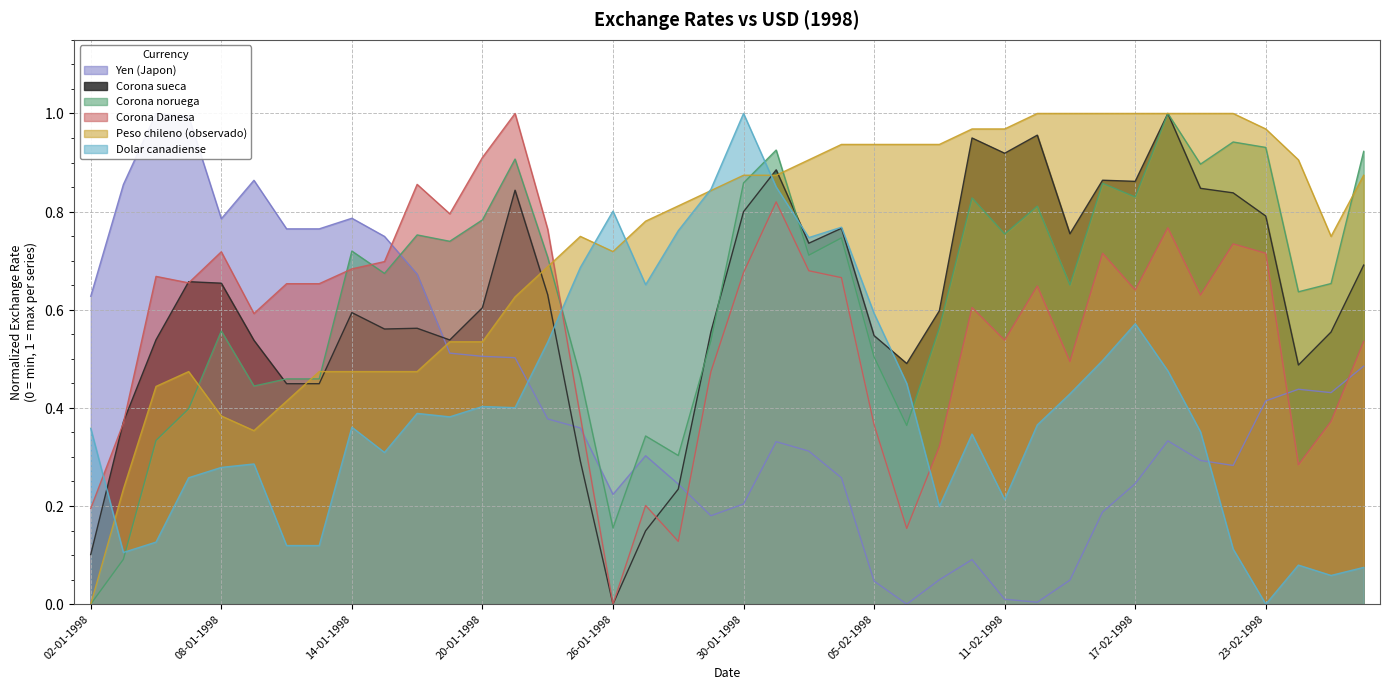

What is the sum of all Dolar canadiense values?

16.4